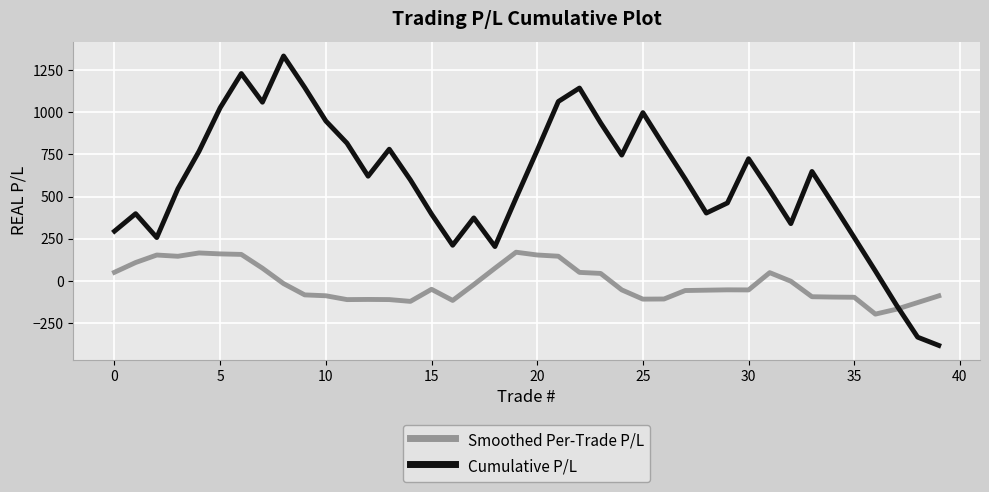

How many values in Cumulative P/L are below zero?

3